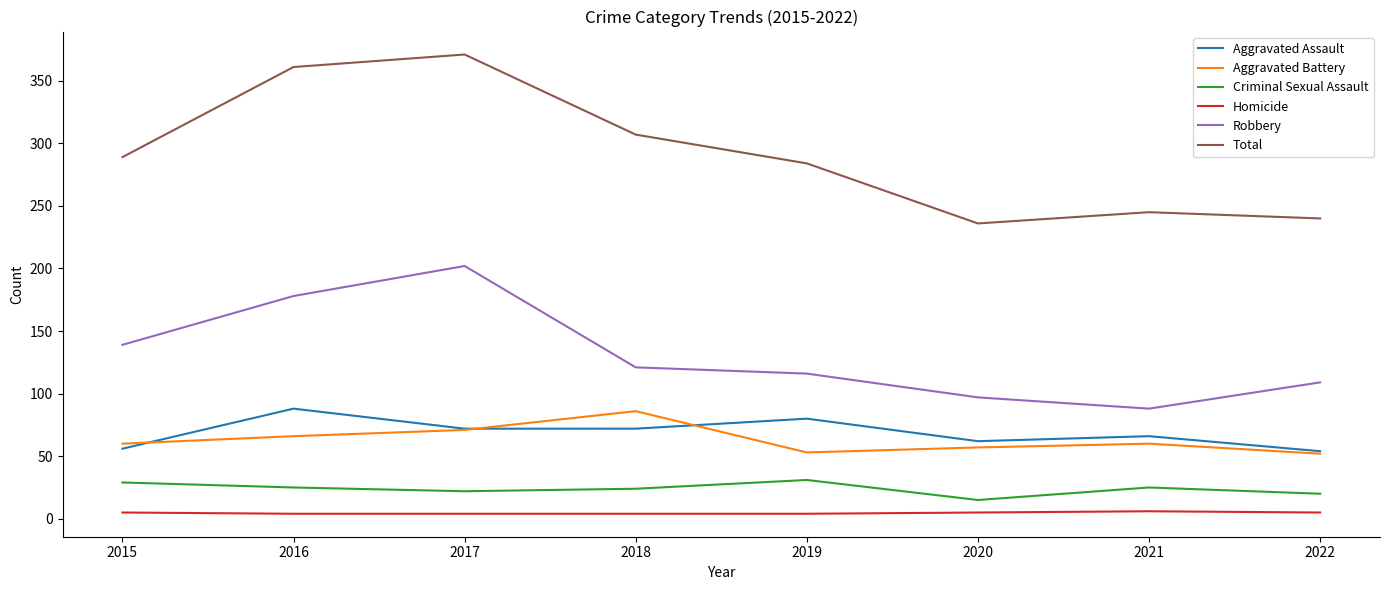

Which series has the largest range (max minus min)?

Total